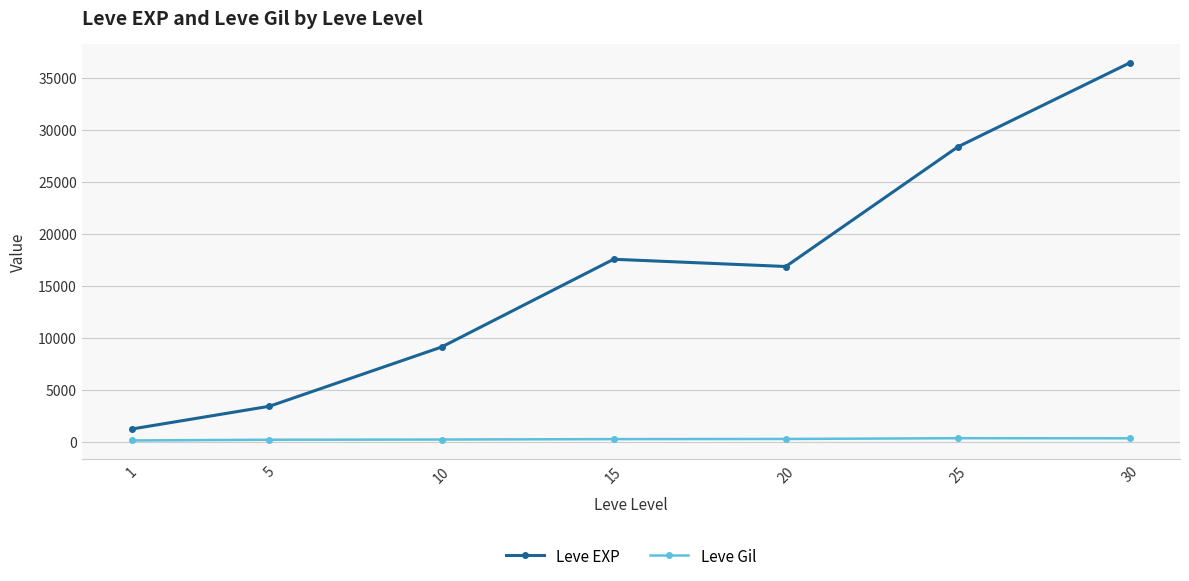

What is the value of the Leve EXP point at the 6th from the left?

28393.3